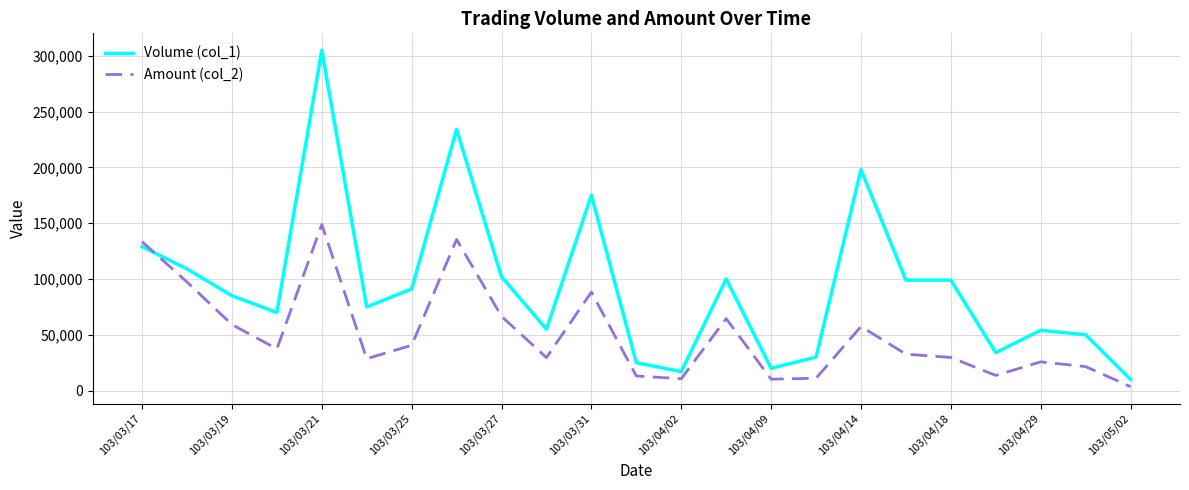

What is the difference between the maximum and minimum values in the Amount (col_2) series?

145300